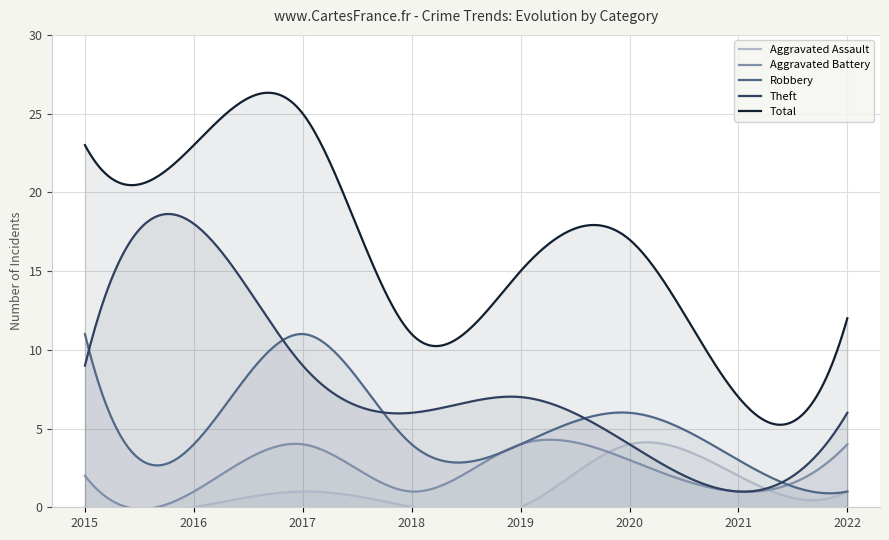

Which series has the largest total across all categories?

Total